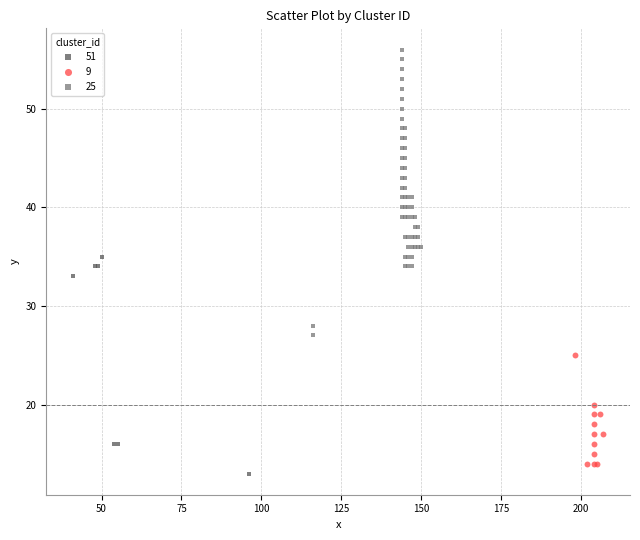

Which series has the largest Y range (max minus min)?

25